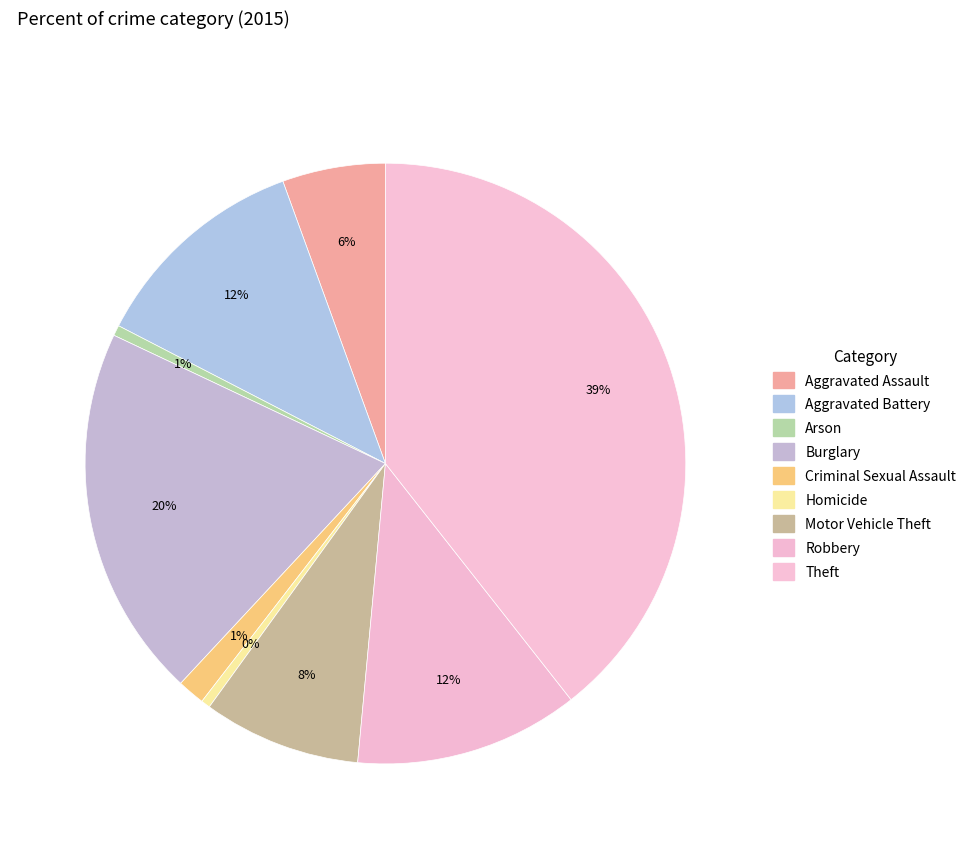

What is the total percentage of Homicide and Burglary?

20.6%